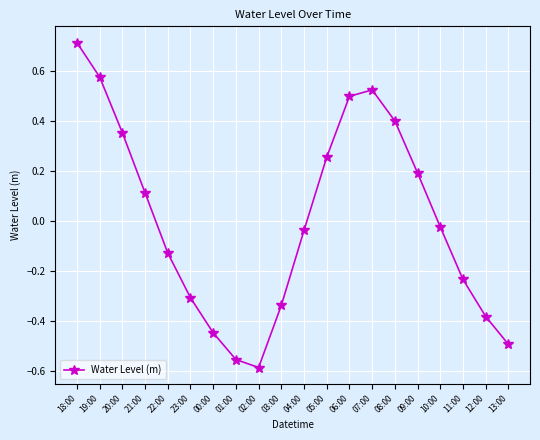

Where is the first local minimum?

02:00